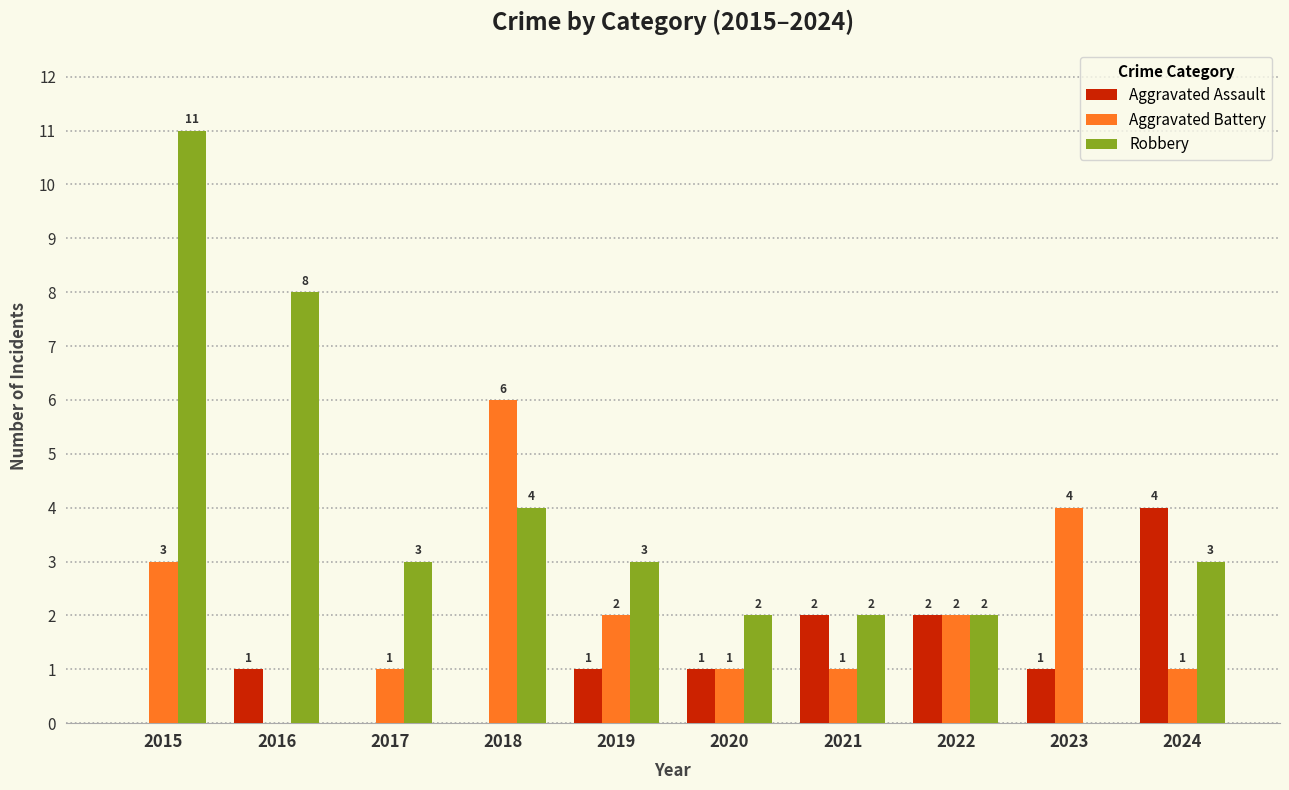

Which series changed the most between 2019 and 2023?

Robbery